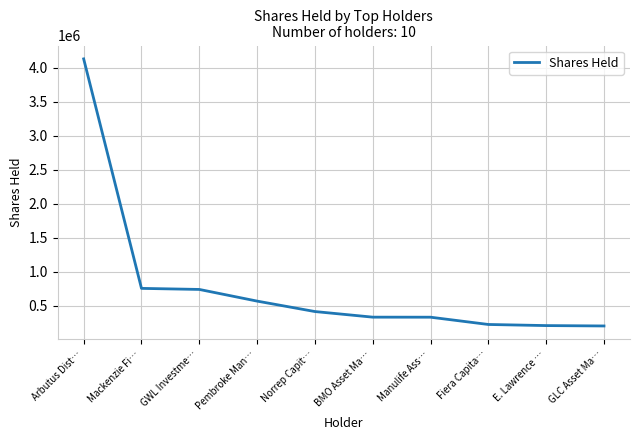

What is the change in value from Pembroke Man… to BMO Asset Ma…?

-235800